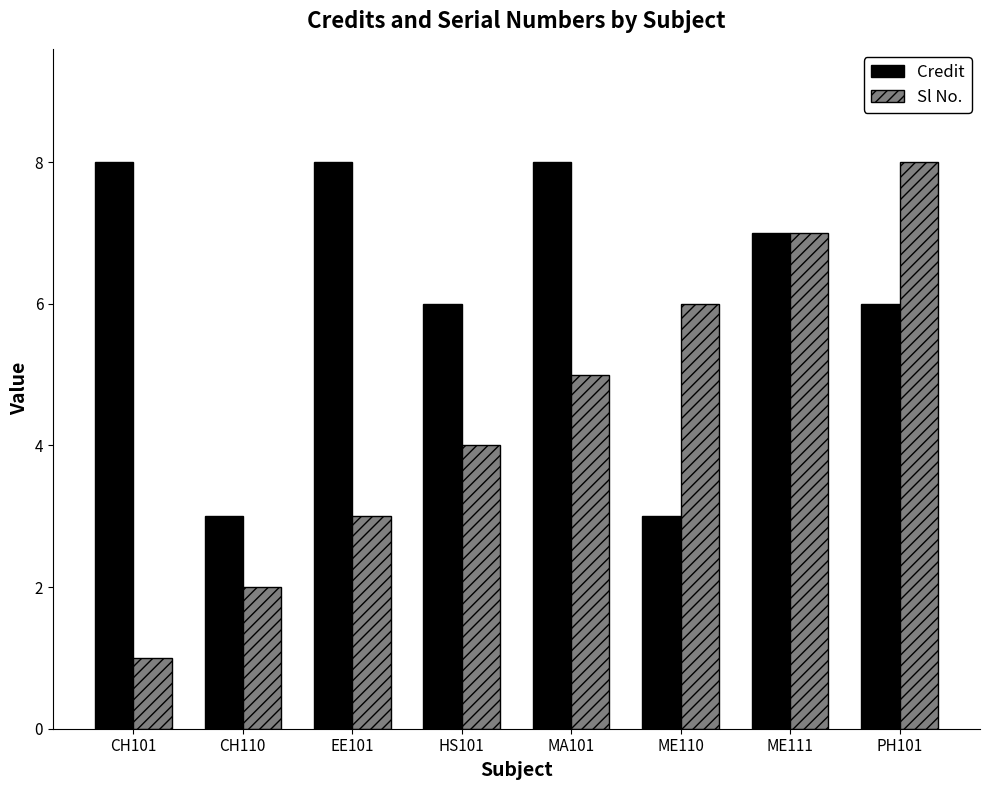

What is the difference between the highest and lowest values at CH101?

7